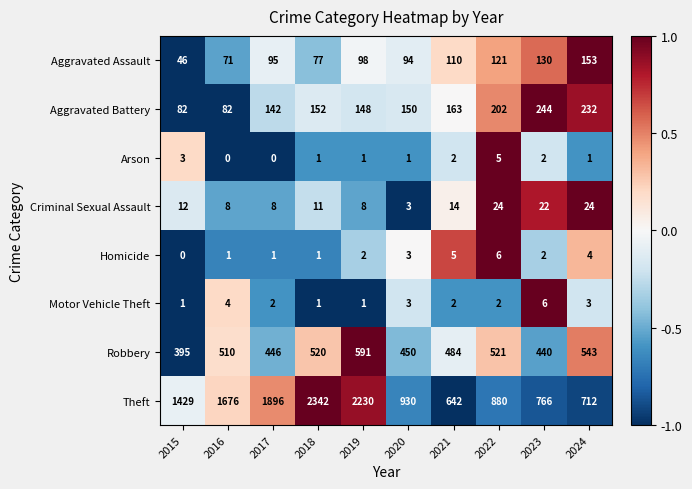

What is the sum of the Aggravated Assault values at 2024 and 2023?

283